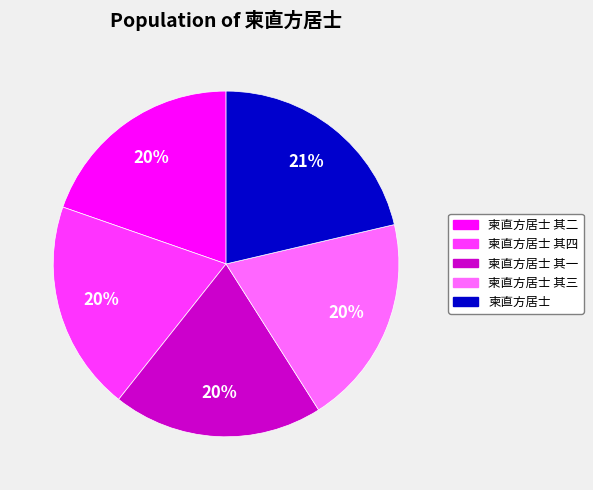

The 柬直方居士 slice represents 30% of the pie. True or false?

False